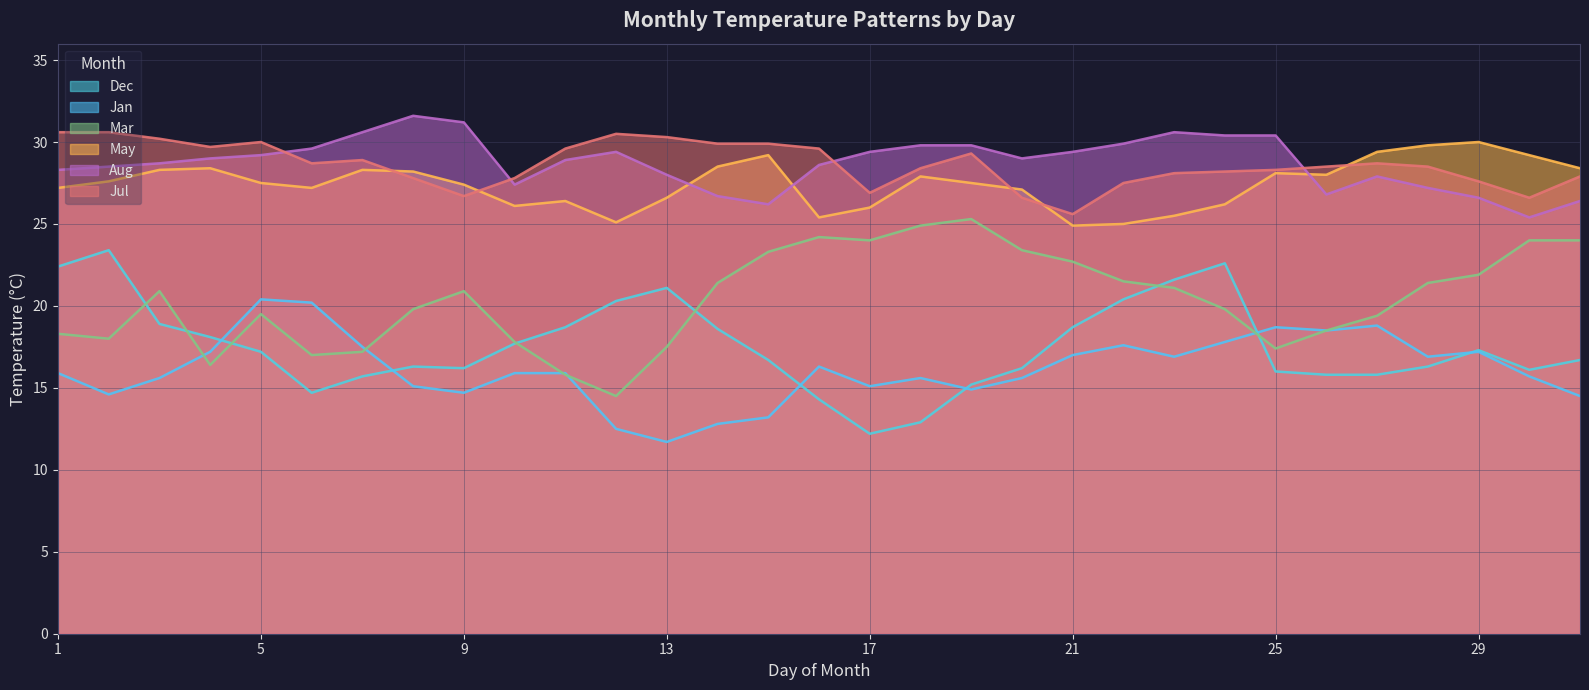

At which label does Jul first exceed 28?

1